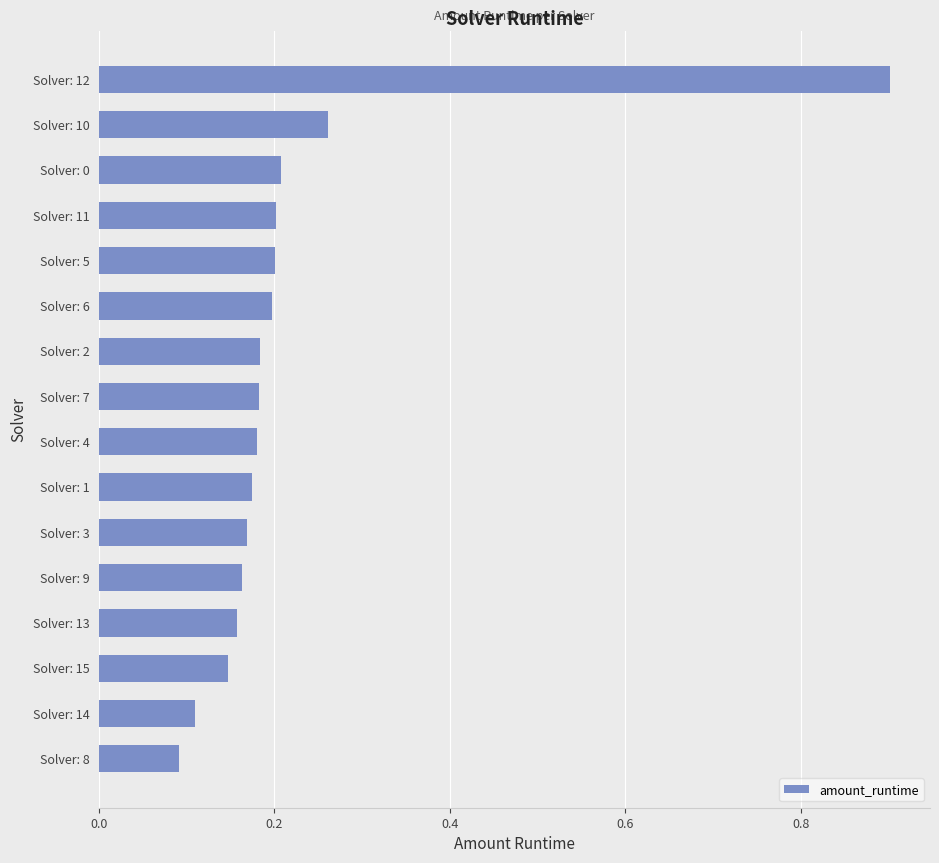

How many values are between 0 and 1?

16